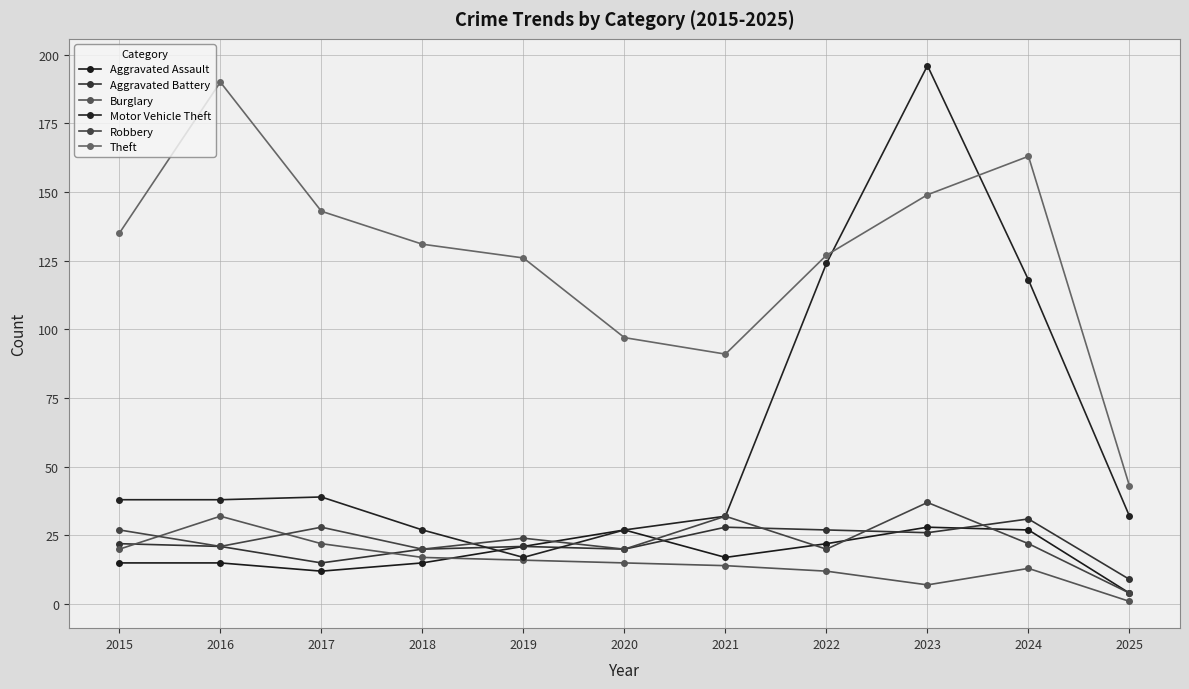

Where is Burglary nearest to the value 16?

2019